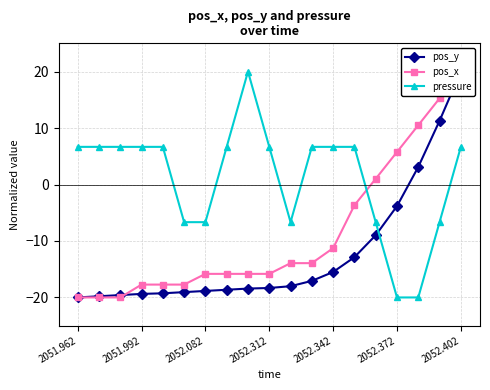

Is it true that pressure equals 11.7 at 2052.342?

False